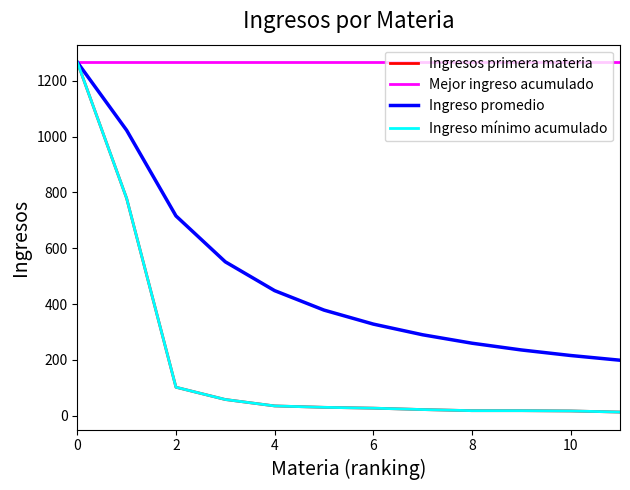

Reading right to left, extract all data points from this chart.

Ingresos primera materia: 13.0	17.0	18.0	18.0	22.0	27.0	30.0	35.0	58.0	102.0	779.0	1267.0
Mejor ingreso acumulado: 1267.0	1267.0	1267.0	1267.0	1267.0	1267.0	1267.0	1267.0	1267.0	1267.0	1267.0	1267.0
Ingreso promedio: 198.8	215.7	235.6	259.8	290.0	328.3	378.5	448.2	551.5	716.0	1023.0	1267.0
Ingreso mínimo acumulado: 13.0	17.0	18.0	18.0	22.0	27.0	30.0	35.0	58.0	102.0	779.0	1267.0